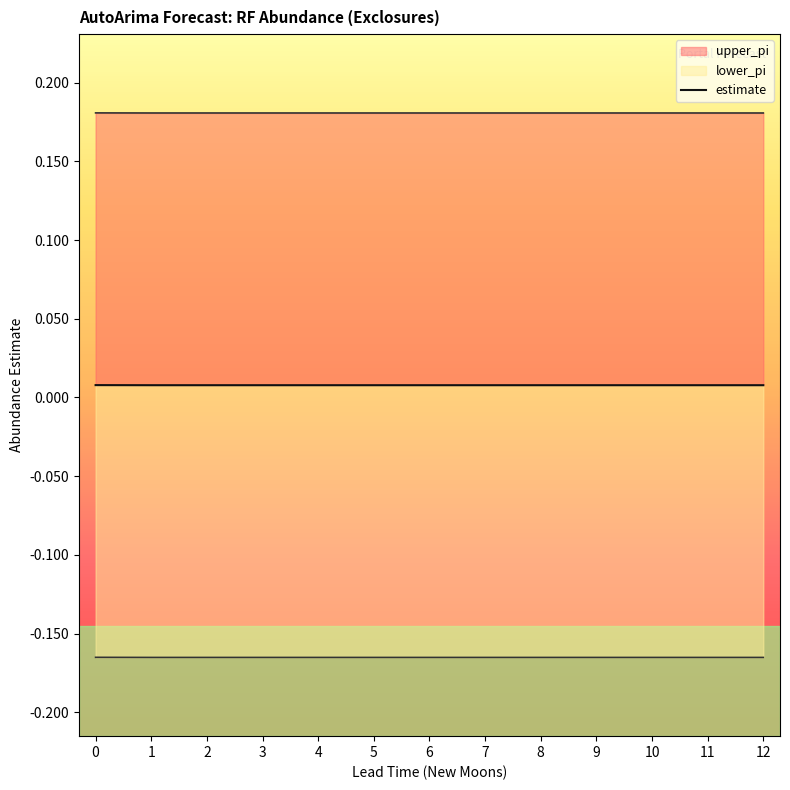

Where is the data nearest to the value 0?

1